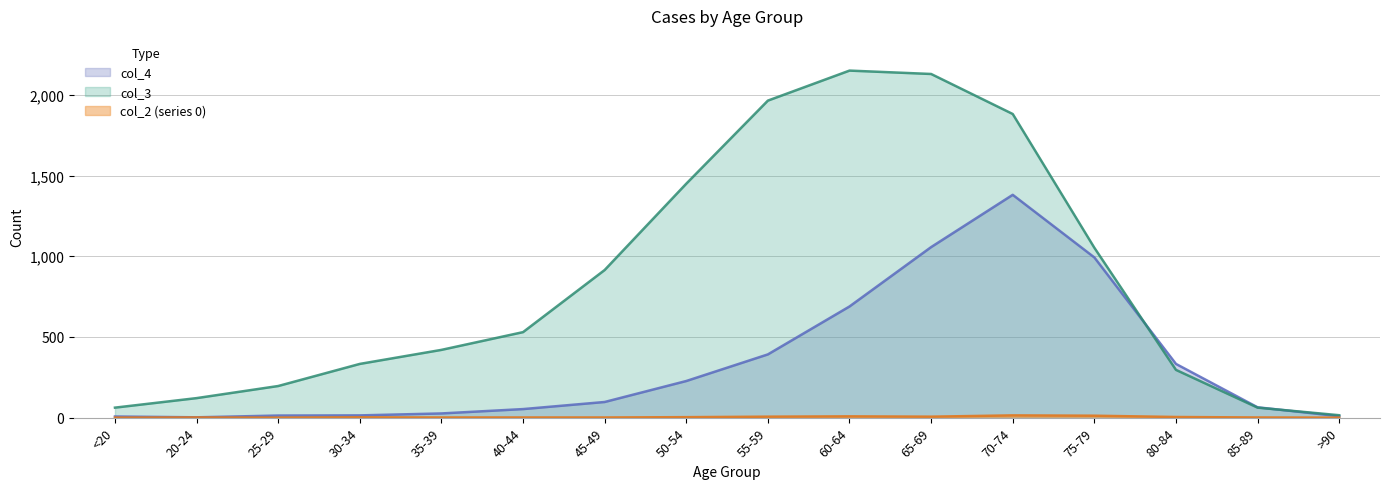

Is it true that col_4 equals 26 at 35-39?

True